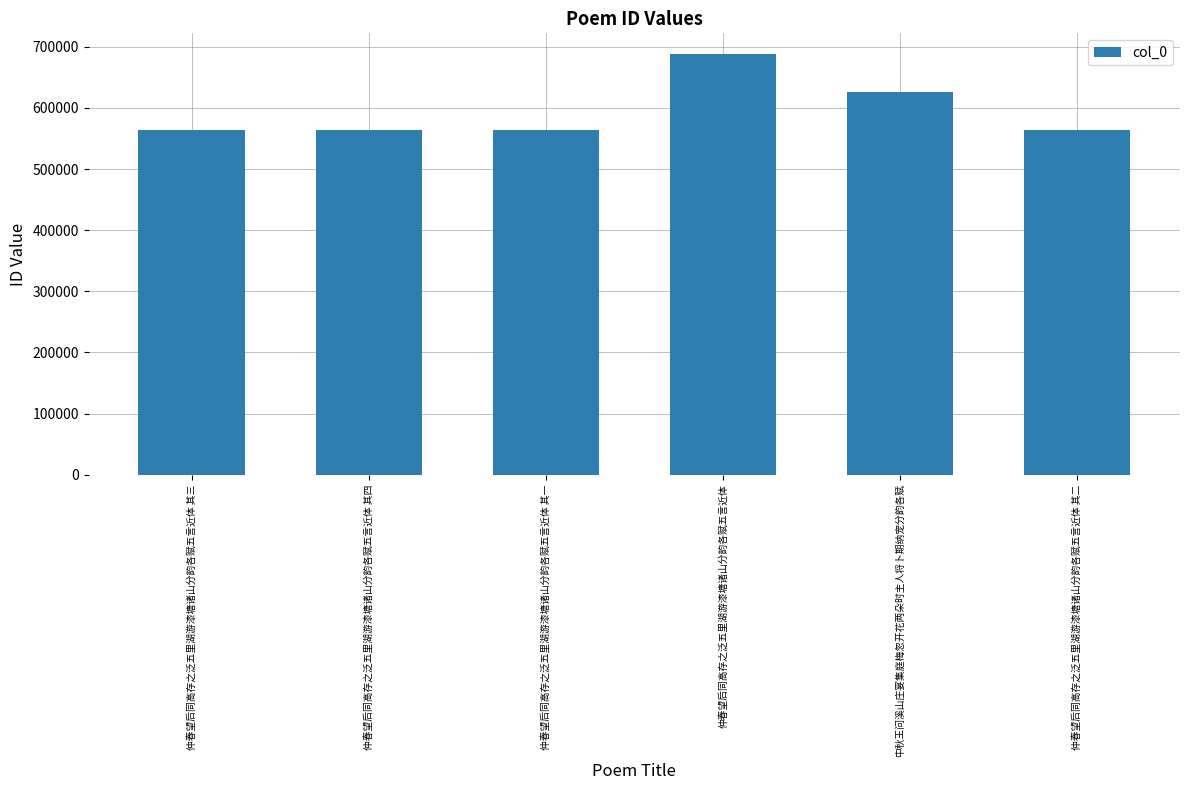

The chart shows a value of 1220911 at 仲春望后同高存之泛五里湖游漆塘诸山分韵各赋五言近体. True or false?

False